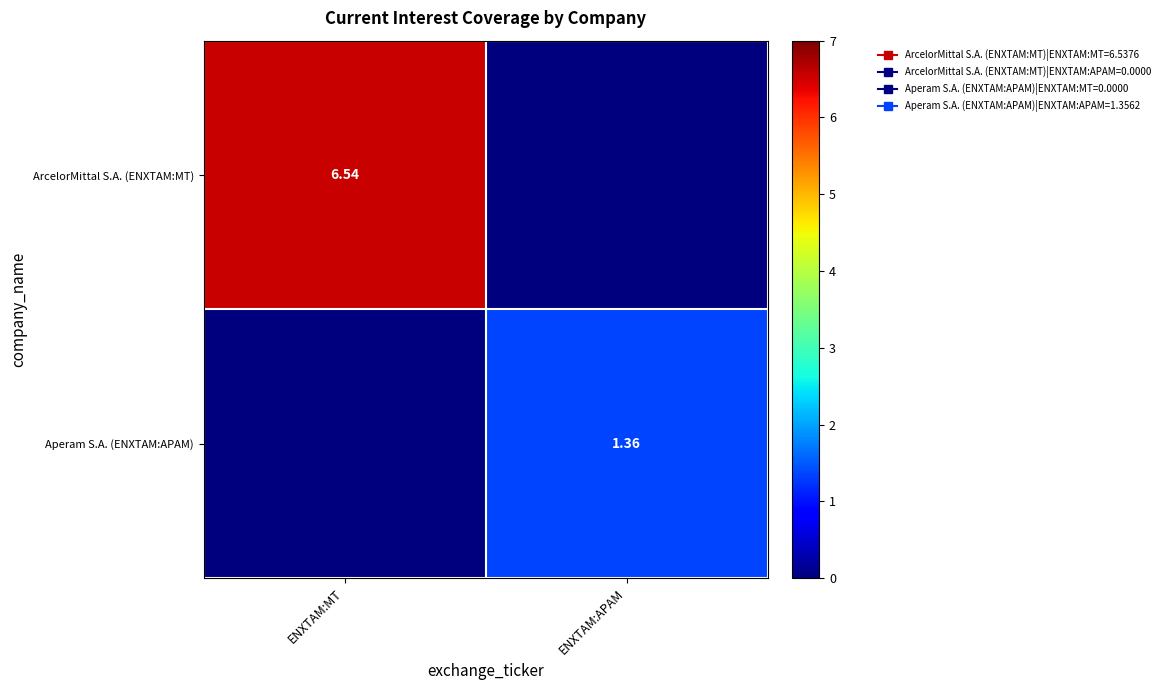

Which series has the largest range (max minus min)?

ArcelorMittal S.A. (ENXTAM:MT)